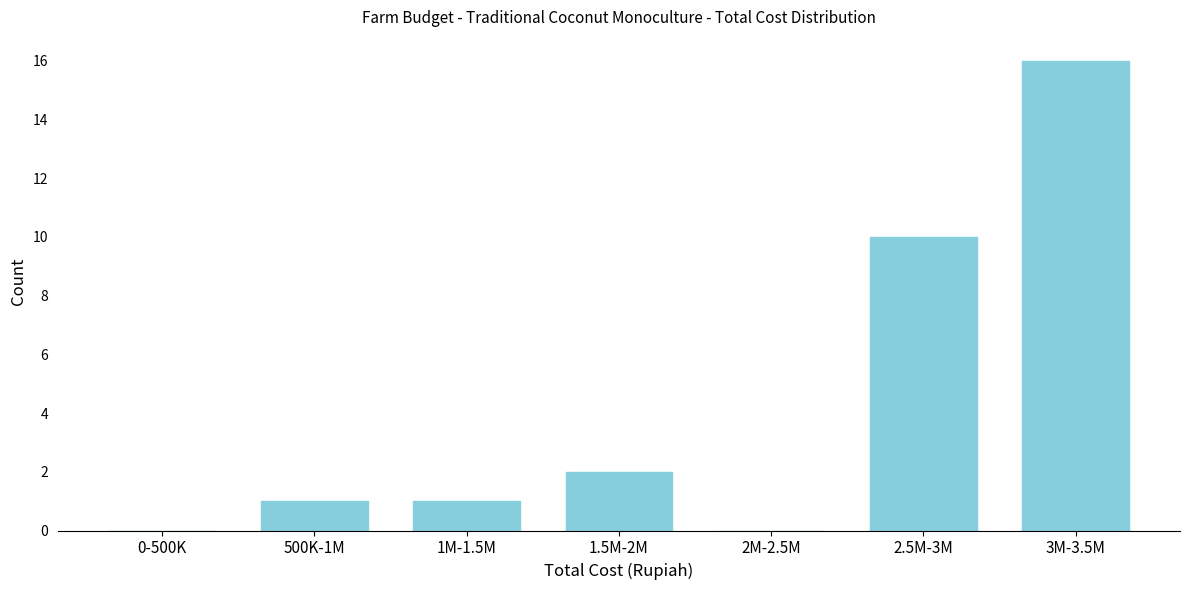

Reading right to left, extract all data points from this chart.

3M-3.5M=16	2.5M-3M=10	2M-2.5M=0	1.5M-2M=2	1M-1.5M=1	500K-1M=1	0-500K=0